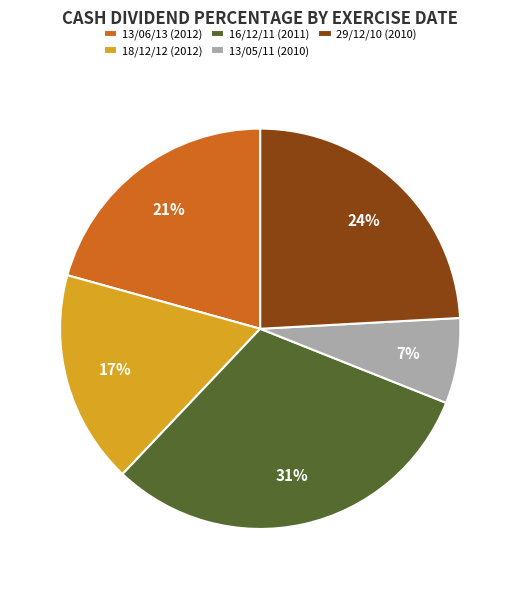

To the nearest percent, what is the difference between the 13/05/11 (2010) and 29/12/10 (2010) slice percentages?

17%